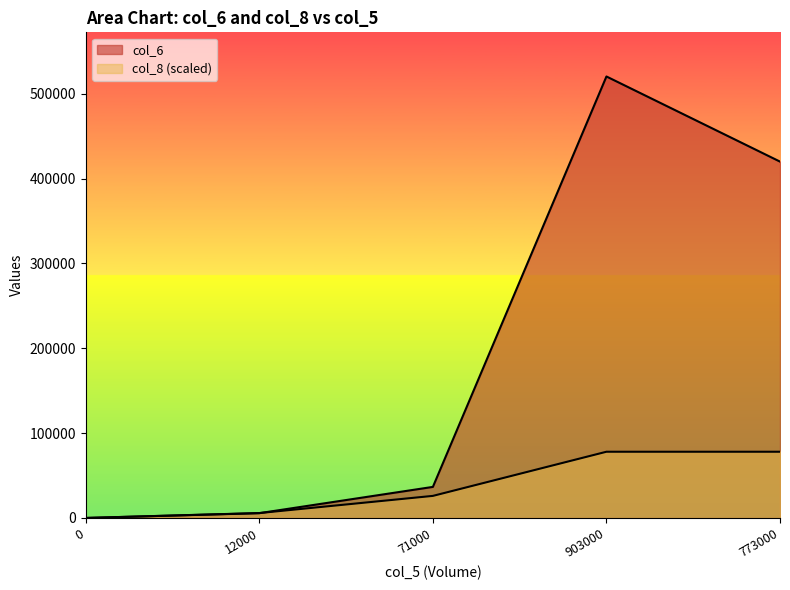

What is the label of the 2nd point from the right?

903000